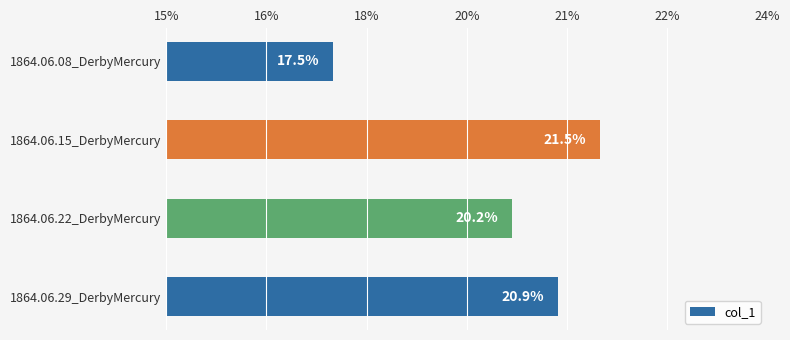

What is the greatest value displayed?

0.2